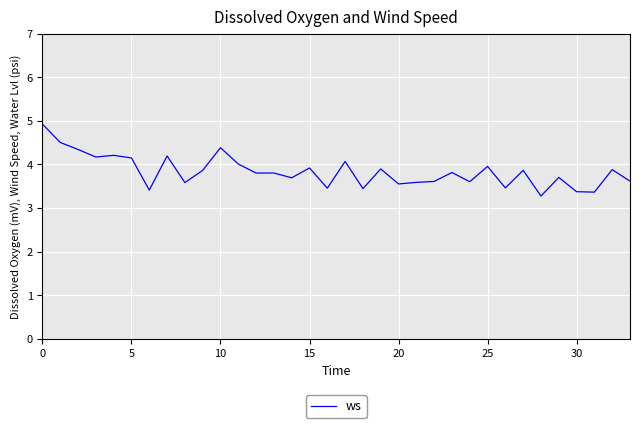

What is the smallest value displayed?

3.3